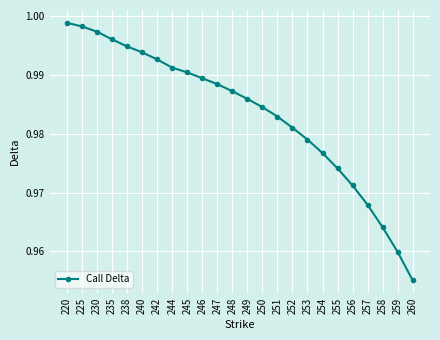

List the labels in order of value, smallest first.

260, 259, 258, 257, 256, 255, 254, 253, 252, 251, 250, 249, 248, 247, 246, 245, 244, 242, 240, 238, 235, 230, 225, 220